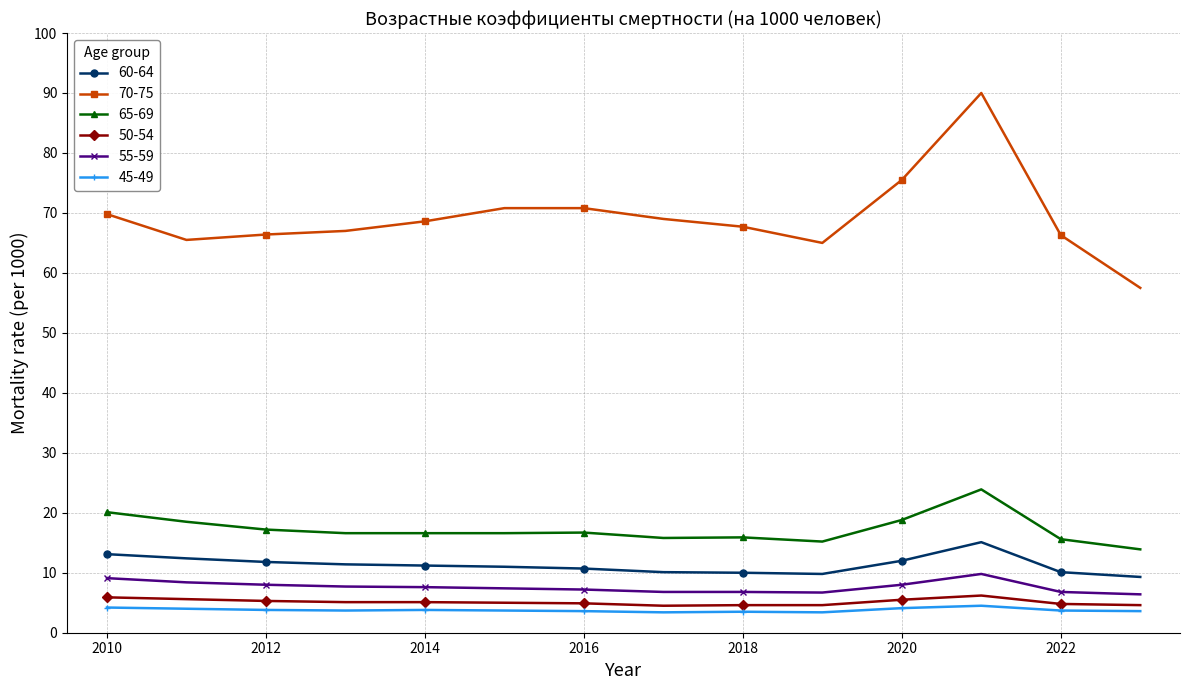

Which series has the largest total across all categories?

70-75